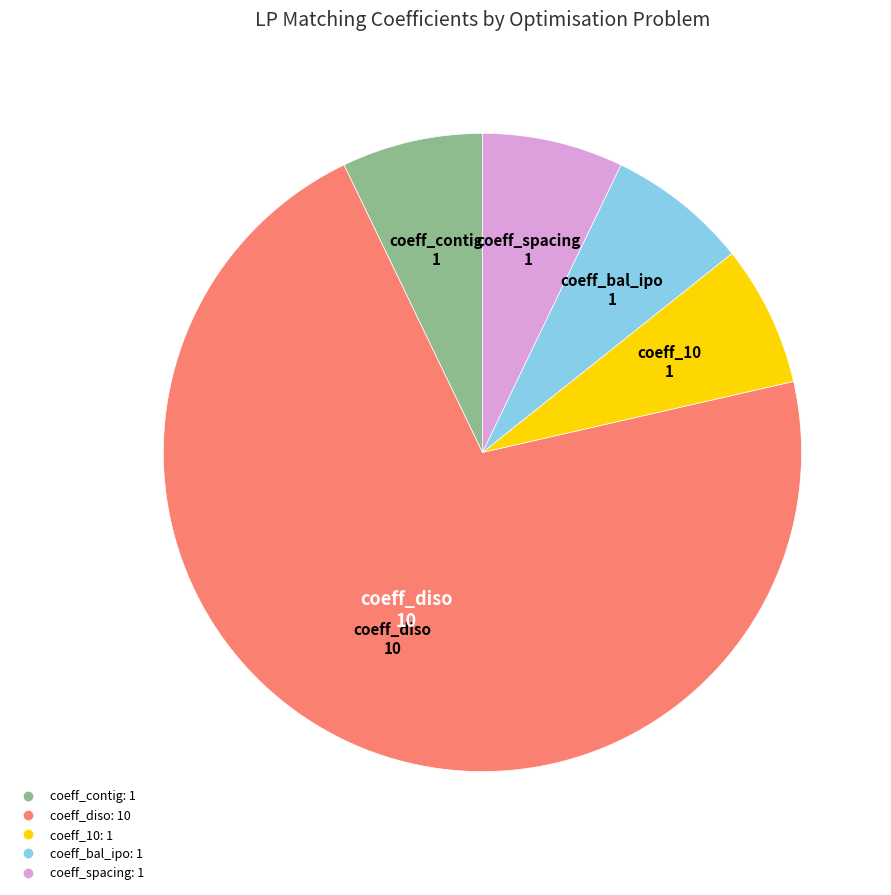

The coeff_diso slice represents 71% of the pie. True or false?

True